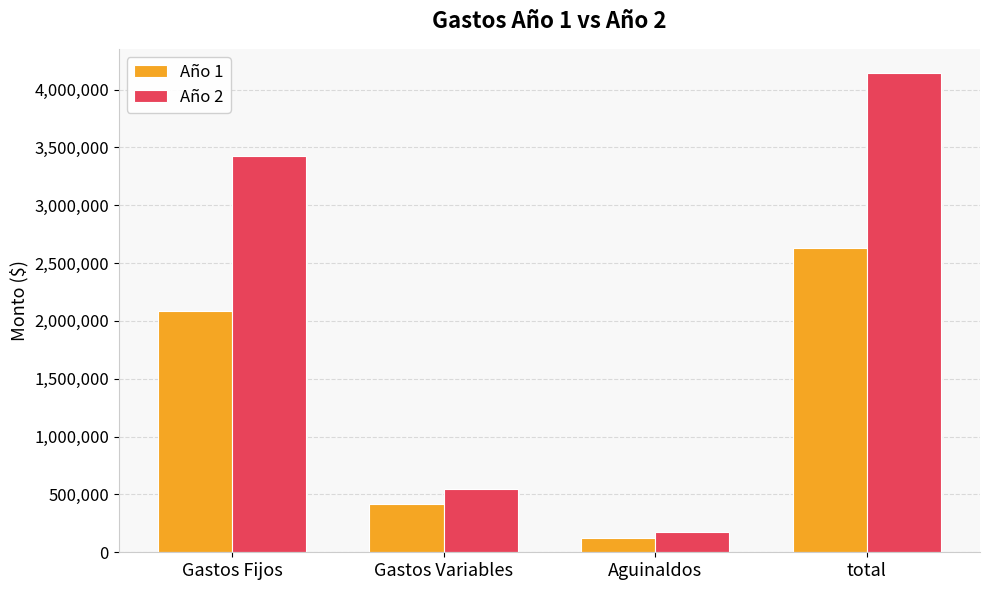

What is the sum of all Año 1 values?

5258176